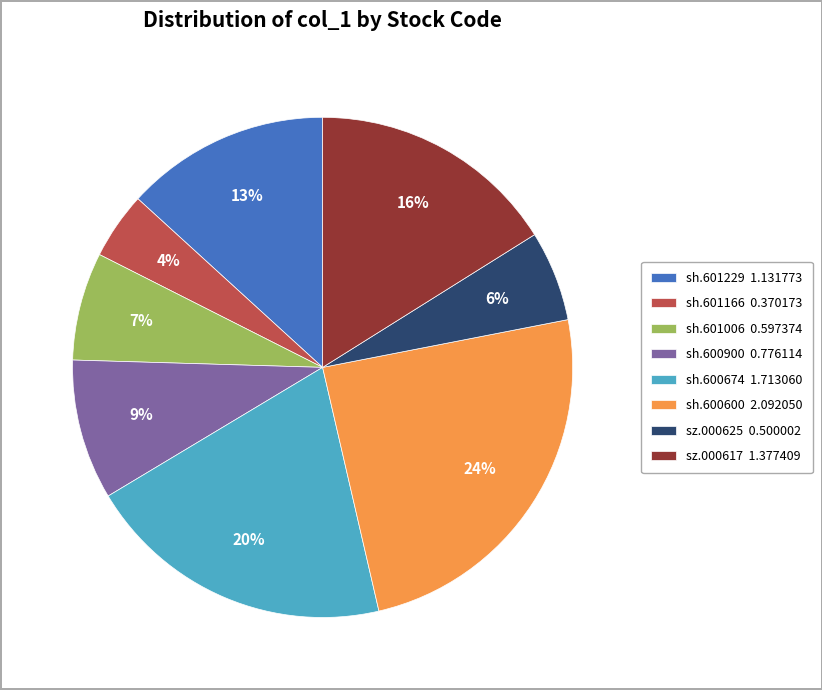

Approximately how many times larger is the value at sh.601229 1.131773 compared to sh.600600 2.092050?

0.5